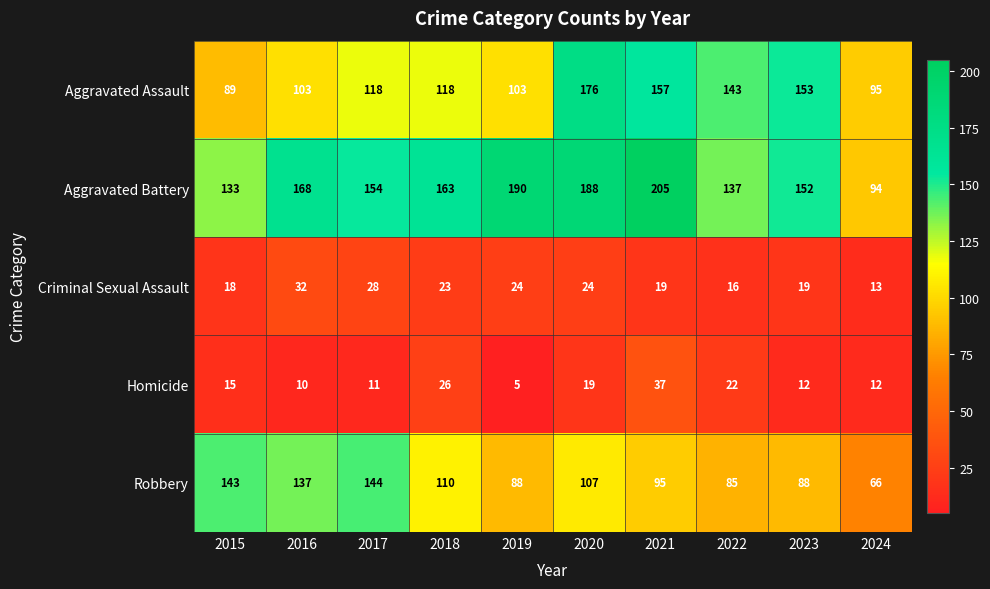

Which category has the highest value in the Aggravated Assault series?

2020